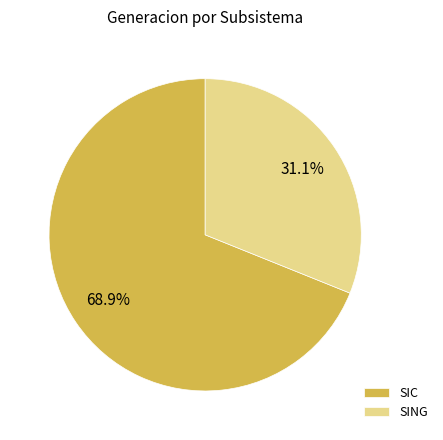

The SIC slice represents 81% of the pie. True or false?

False